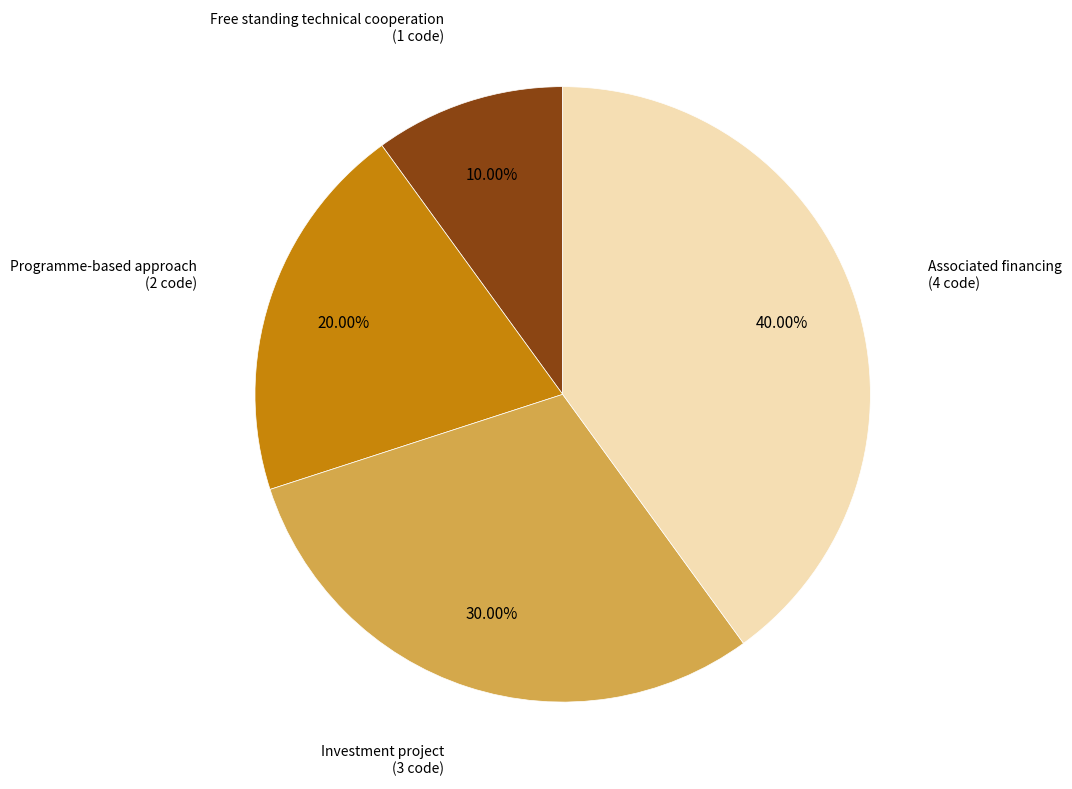

Is there any slice that represents more than half of the pie?

No